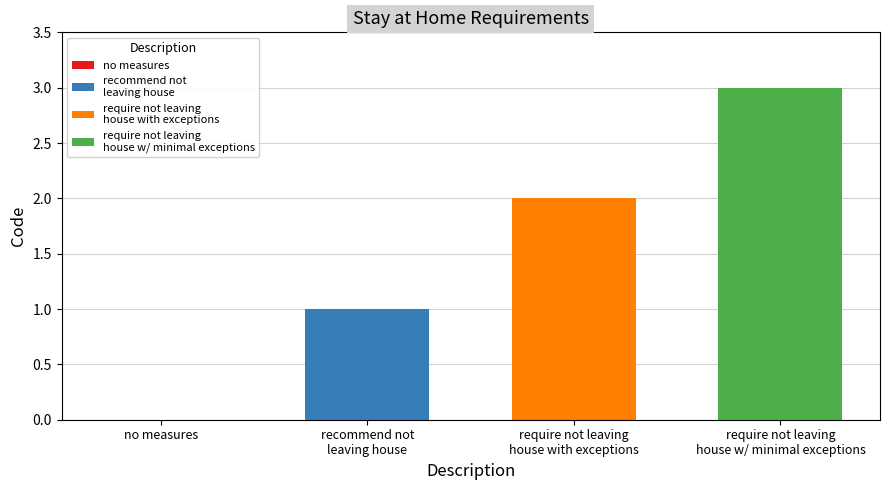

What is the greatest value displayed?

3